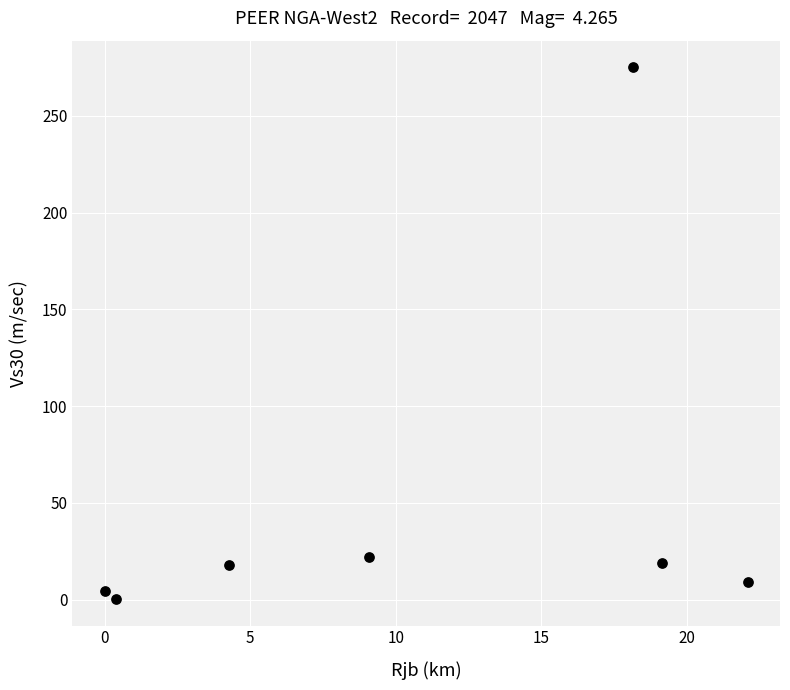

What is the range of Y values (max minus min)?

274.7